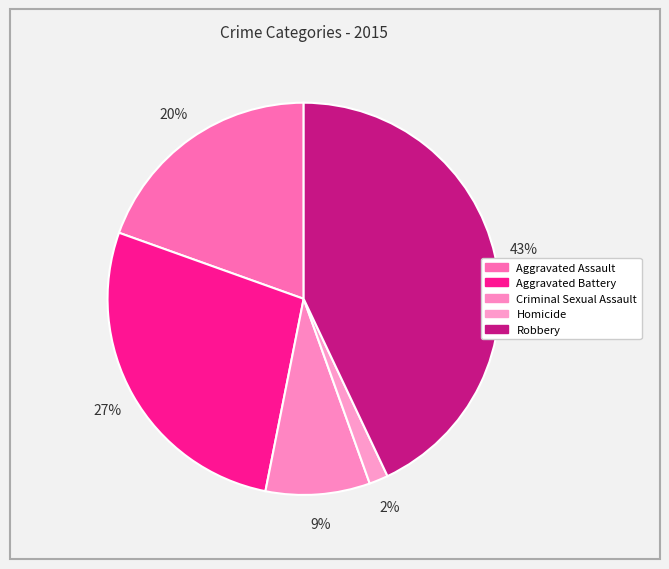

To the nearest percent, what is the difference between the largest and smallest slice percentages?

41%